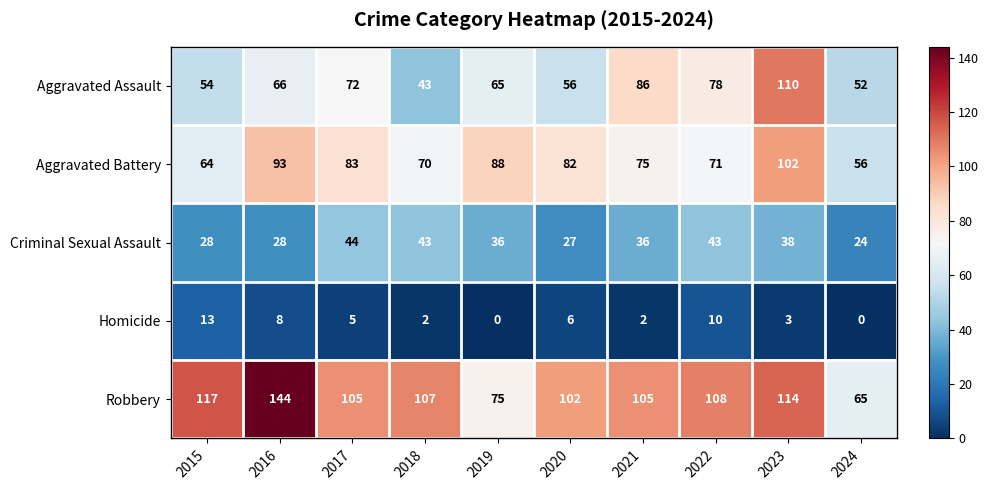

Which series has the largest total across all categories?

Robbery